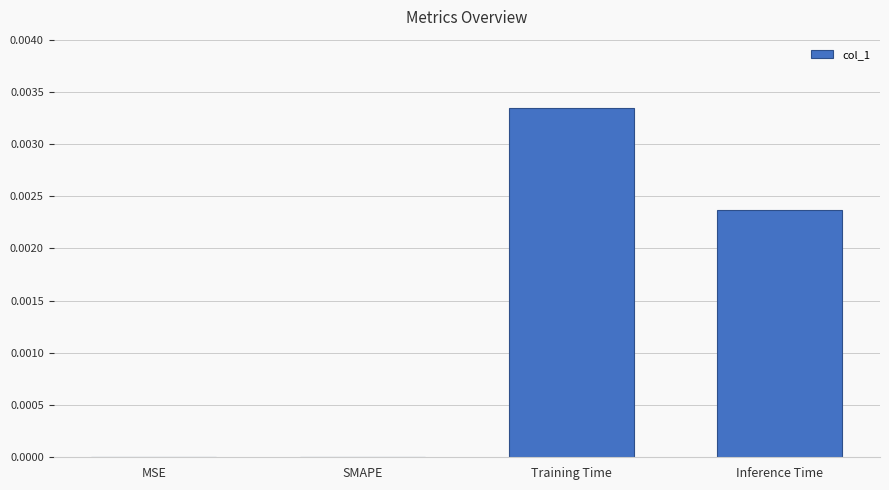

Which has a higher value, Inference Time or MSE?

Inference Time